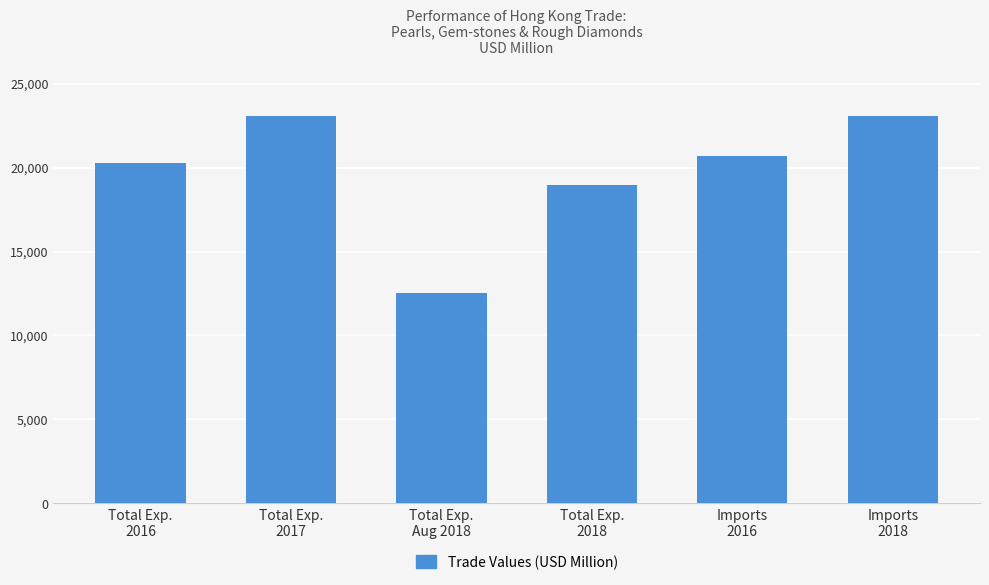

What is the difference between the maximum and minimum values?

10569.3